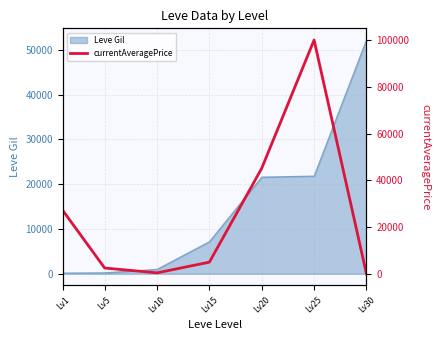

What is the value of the 2nd point from the left?

2507.0